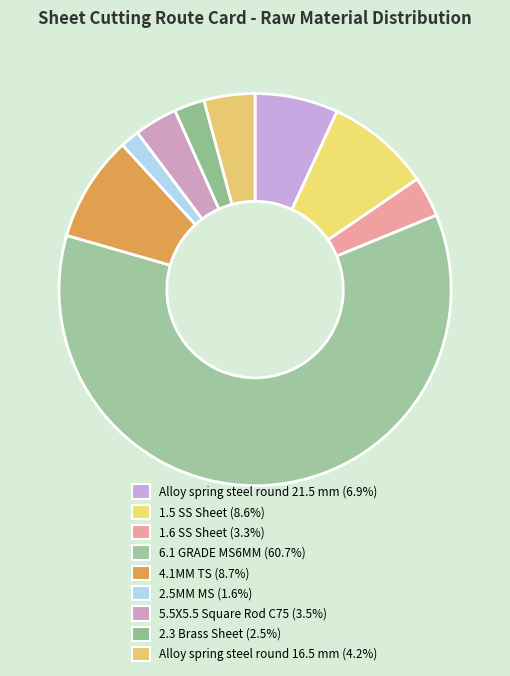

True or false: Alloy spring steel round 16.5 mm accounts for 16% of the total.

False